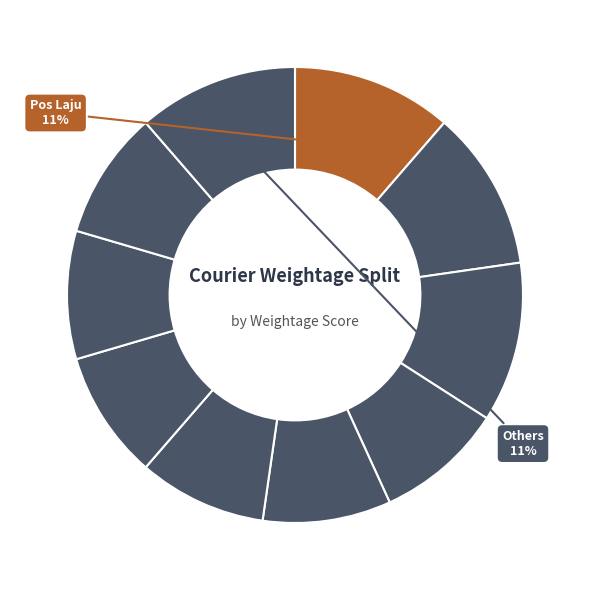

Which slice is the smallest?

J&T